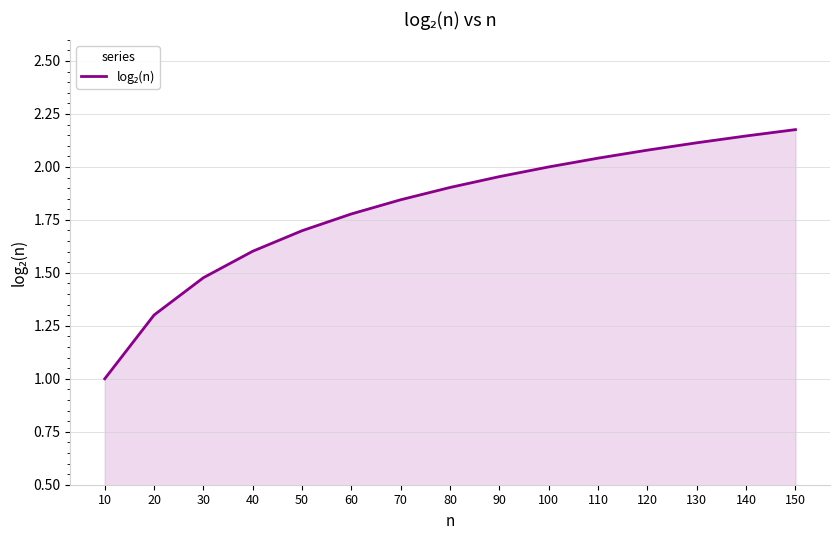

At which category does the chart reach its peak across all series?

150